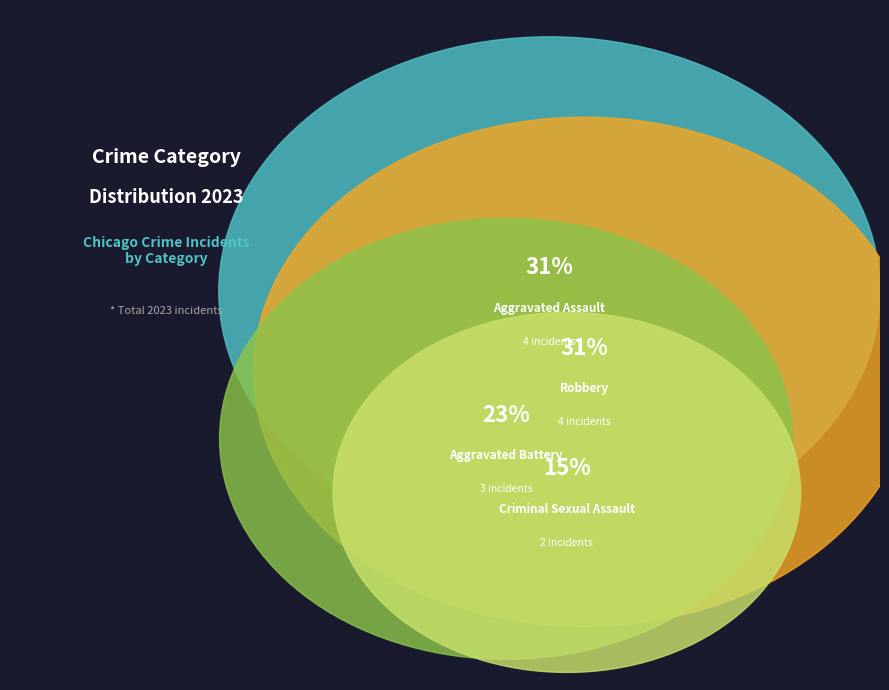

Which has a higher value, Criminal Sexual Assault or Aggravated Assault?

Aggravated Assault